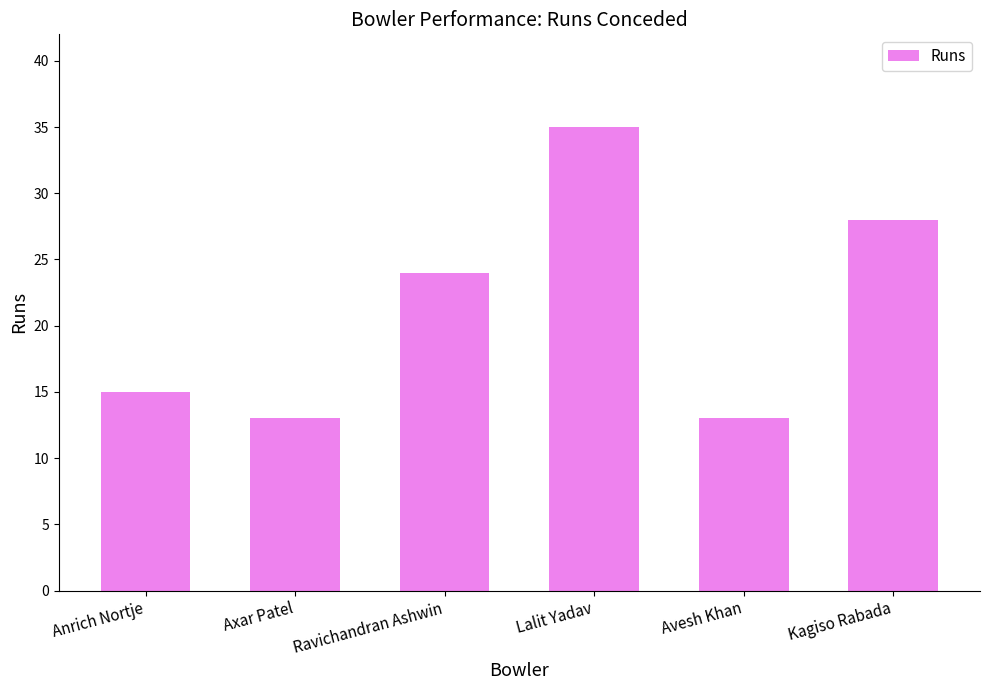

At which label is the value closest to 24?

Ravichandran Ashwin